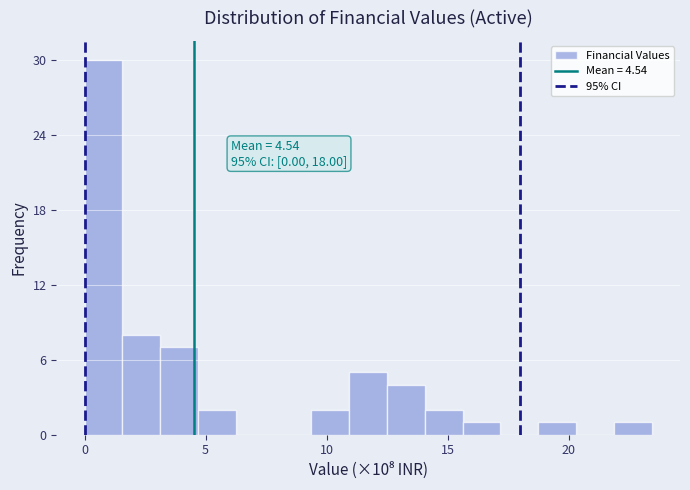

Read against the x-axis, roughly where is the centre of the tallest bar?

1.0